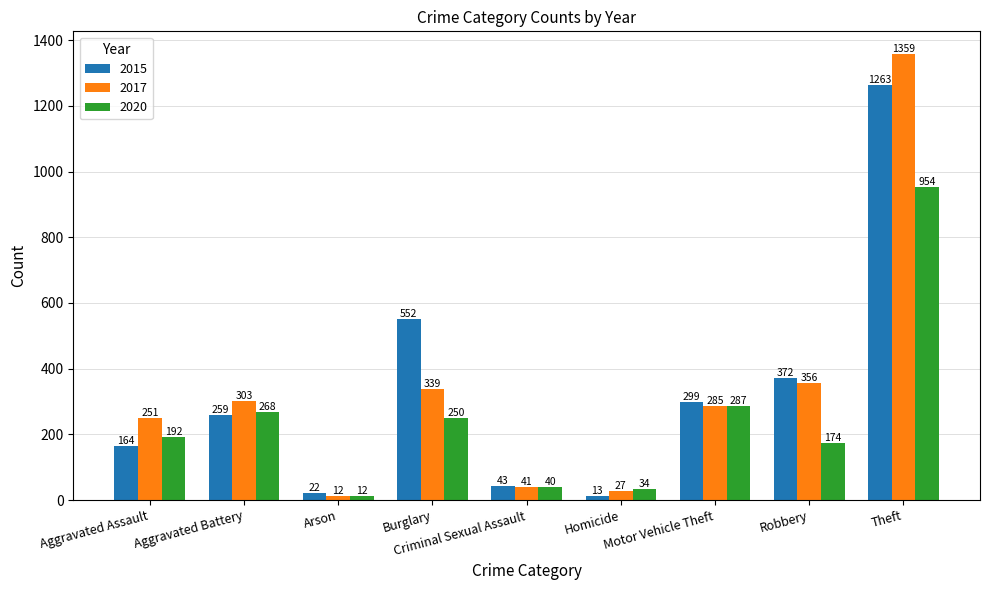

What is the difference between the second highest and second lowest values in the 2015 series?

530